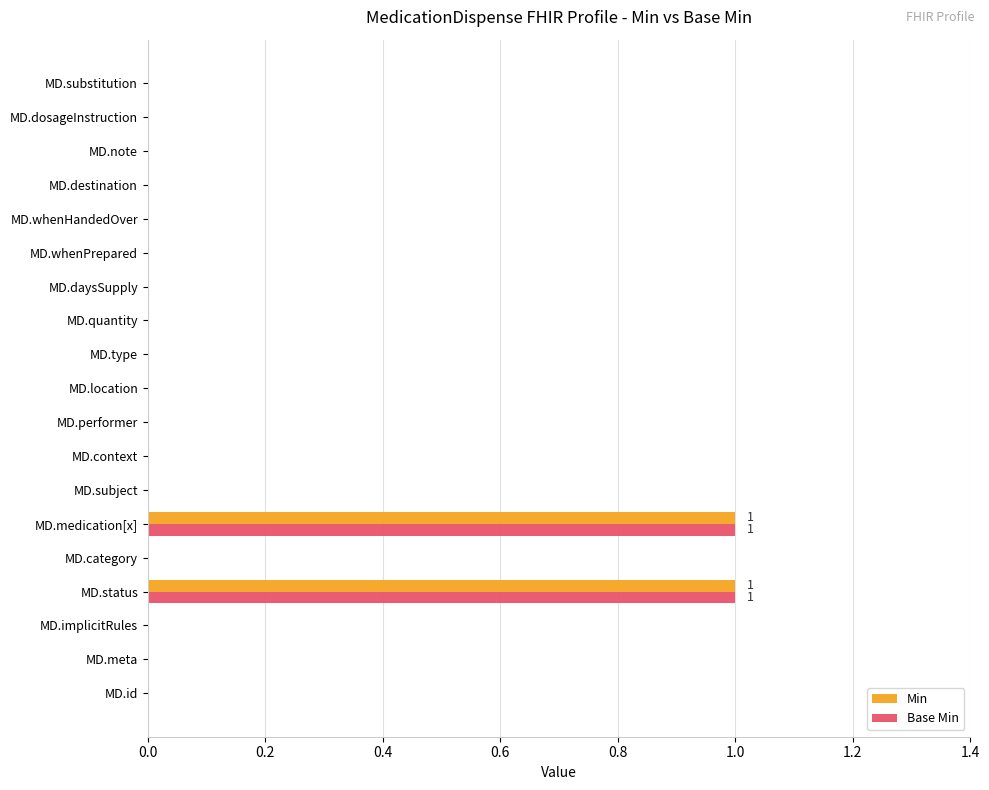

Is it true that Base Min equals 0 at MD.destination?

True